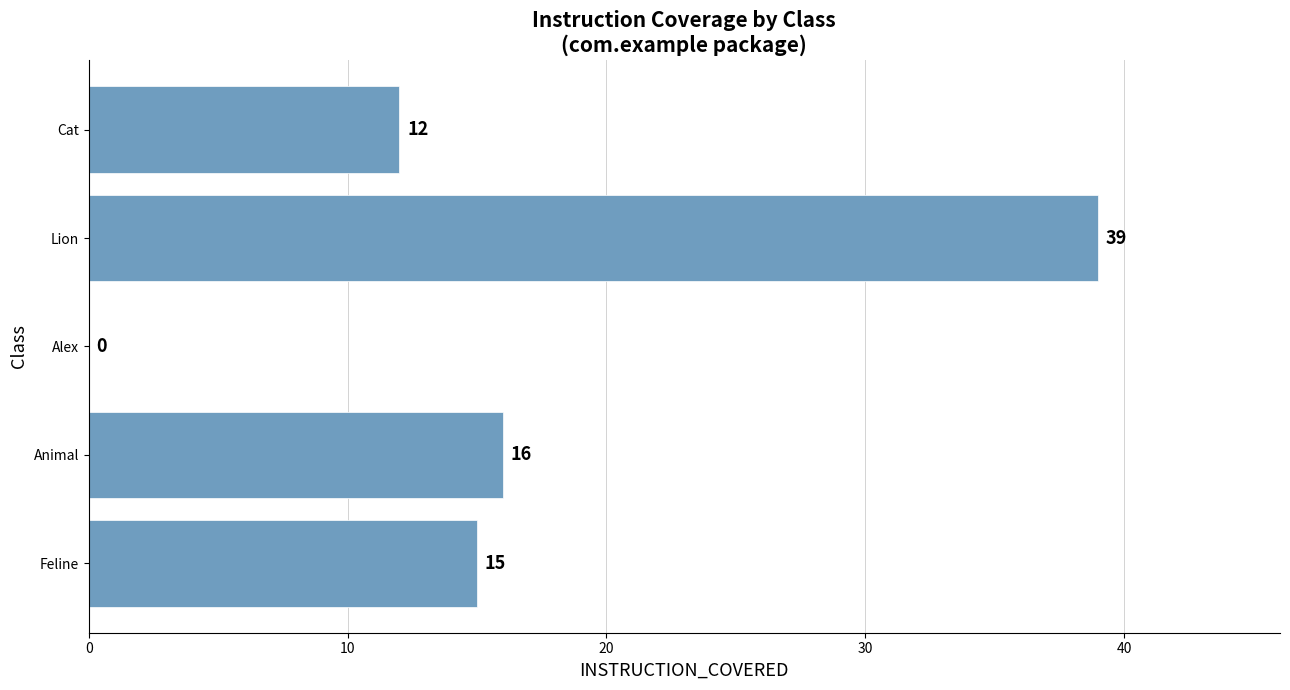

Where is the data nearest to the value 19?

Animal